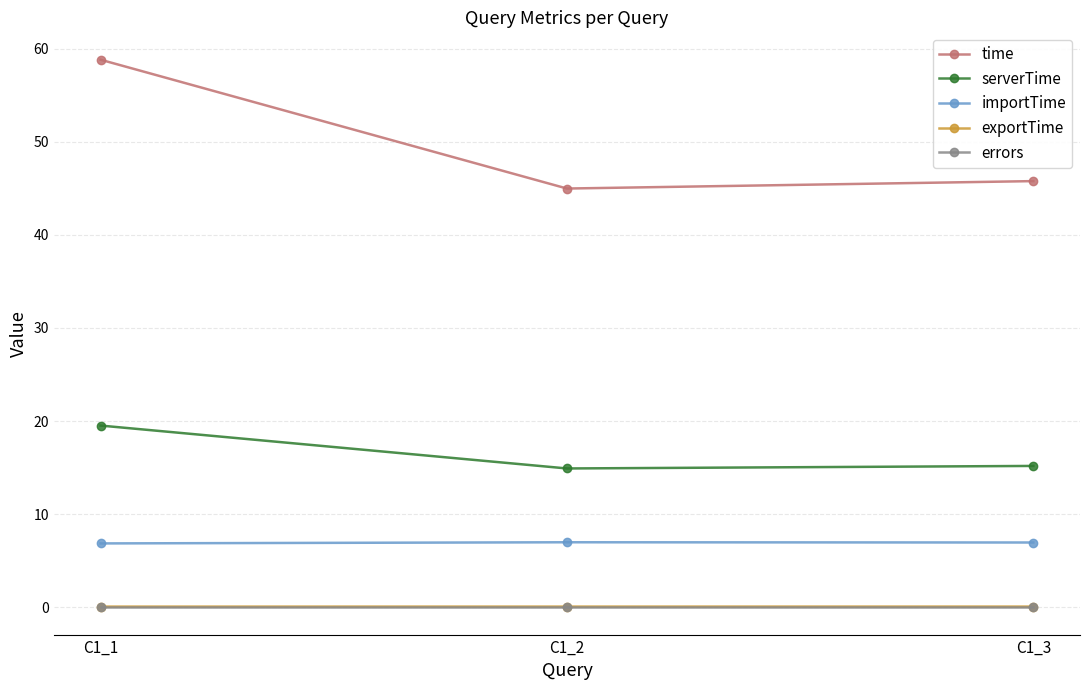

What are all the series names shown in the legend?

time, serverTime, importTime, exportTime, errors